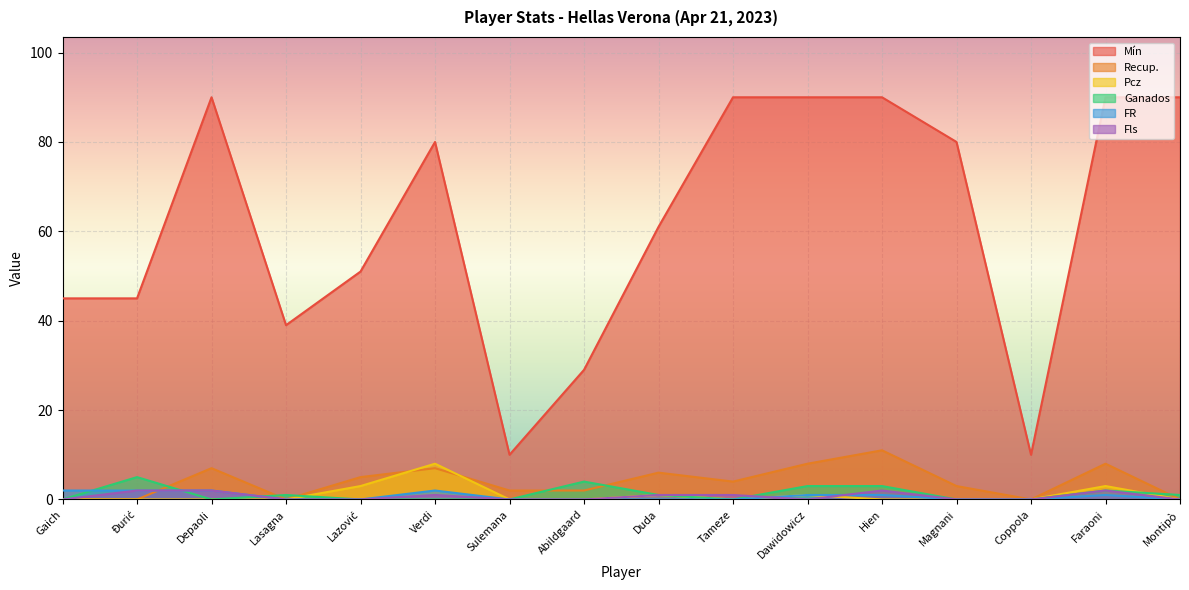

Is it true that Pcz equals 0 at Abildgaard?

True